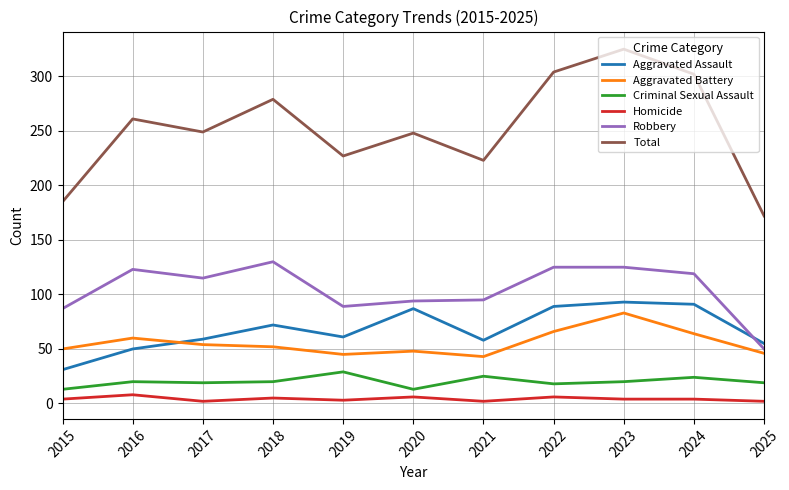

Which series has the largest total across all categories?

Total